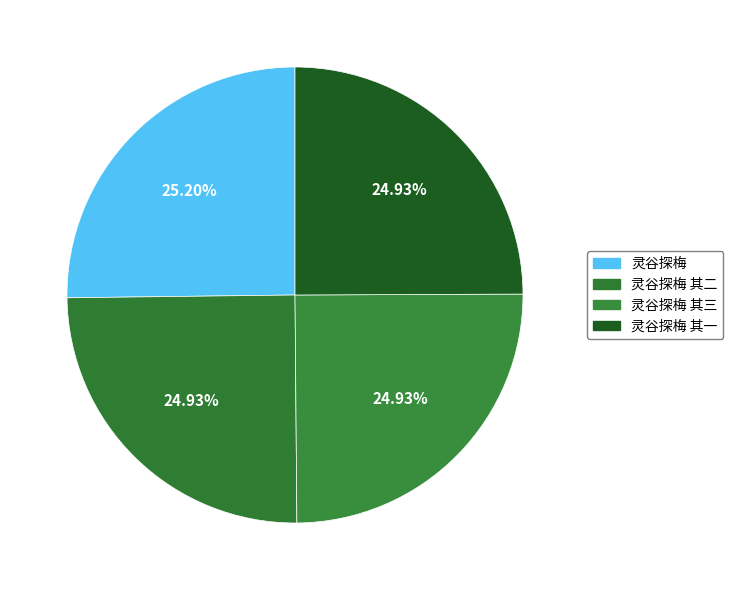

To the nearest percent, what is the average slice percentage?

25%